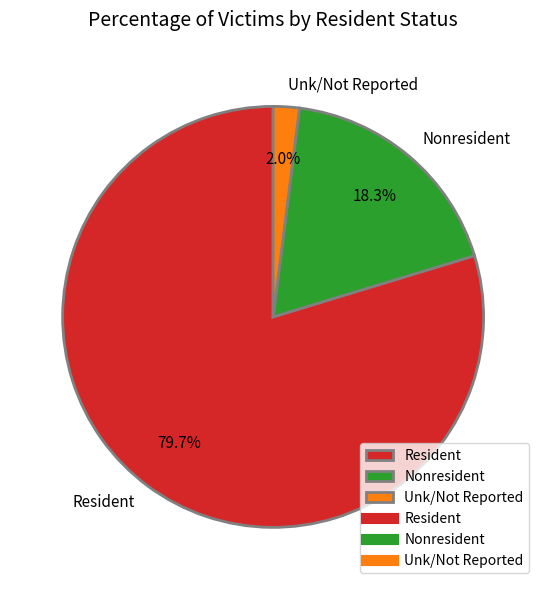

Which slice is the largest?

Resident